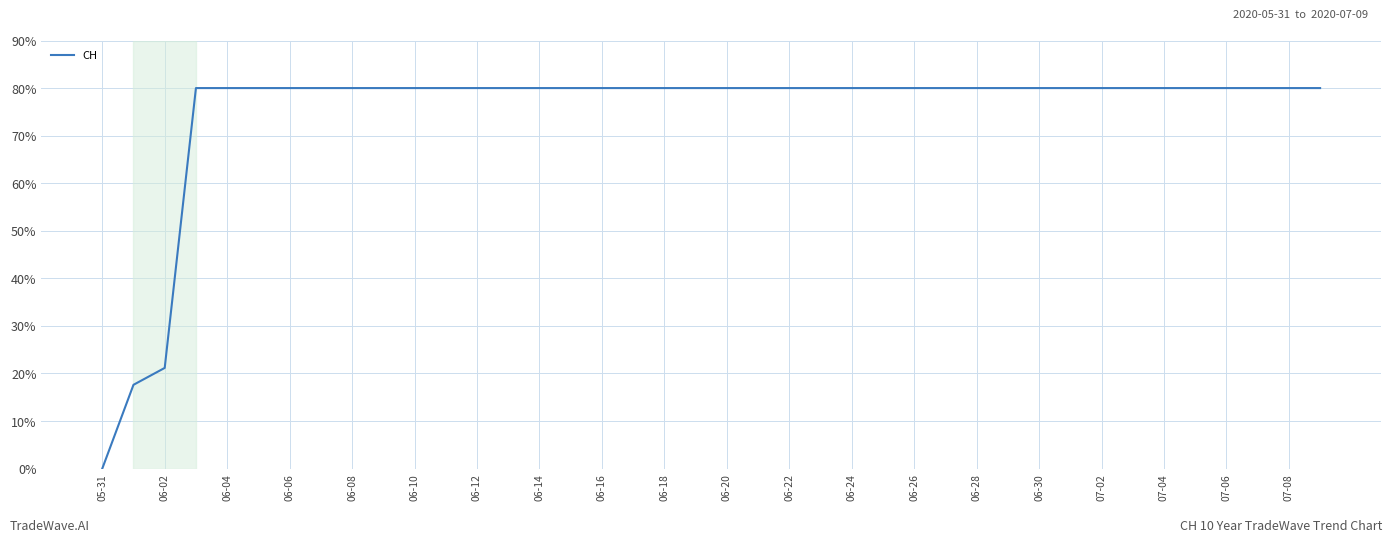

Count the number of data series in this chart.

1